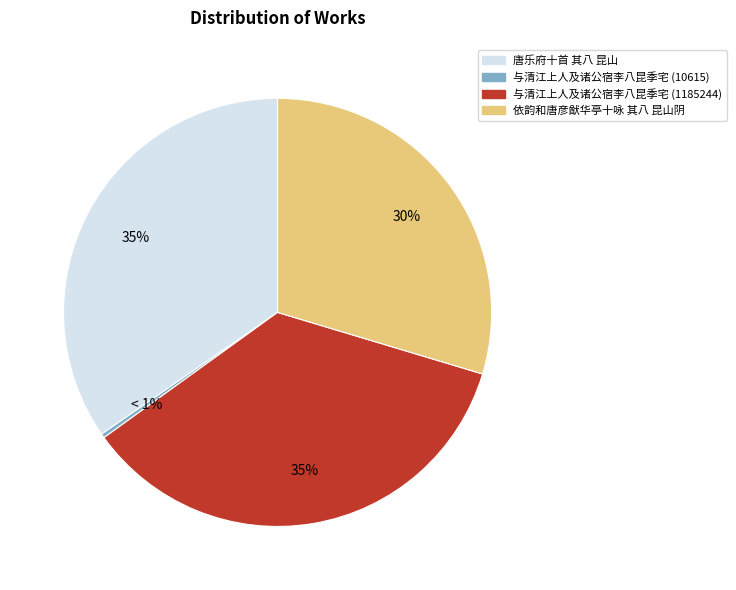

Count the number of slices in the pie.

4